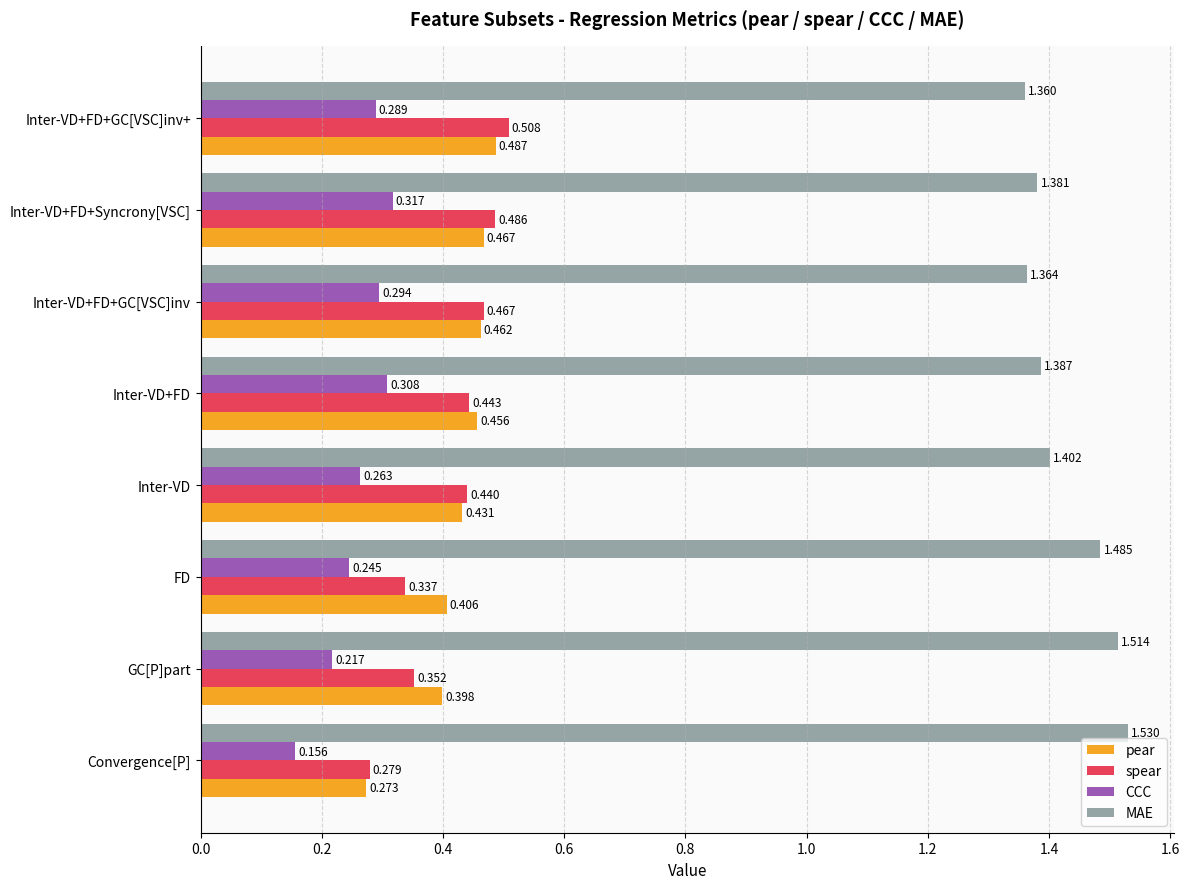

Which category has the lowest value in the CCC series?

Convergence[P]